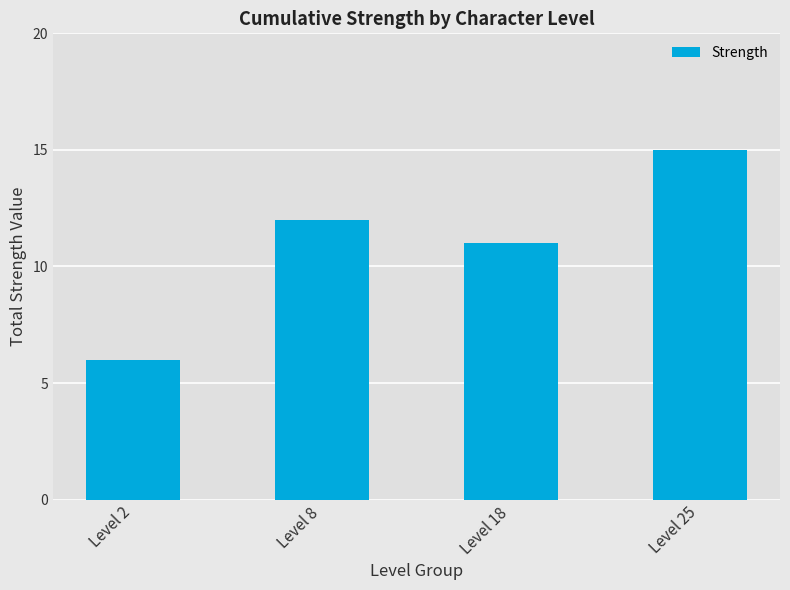

Does the chart contain stacked bars?

No